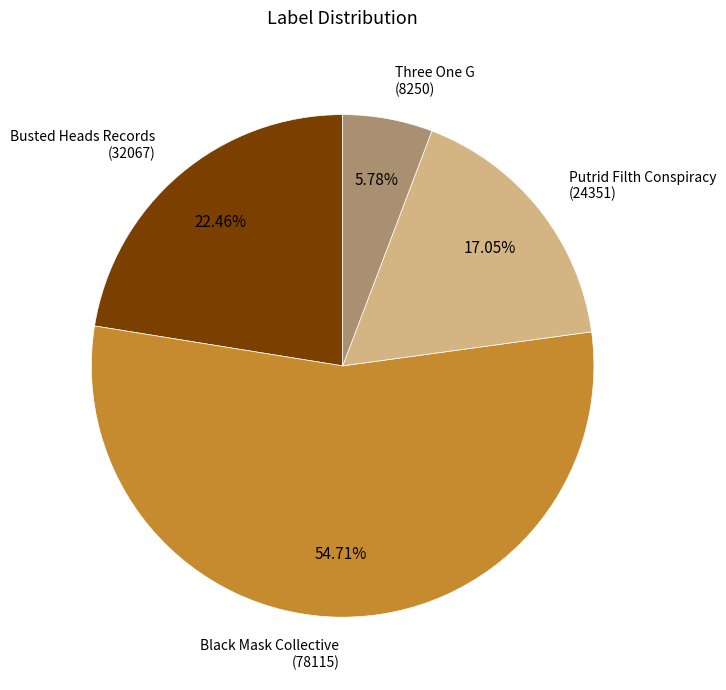

To the nearest percent, what is the average slice percentage?

25%